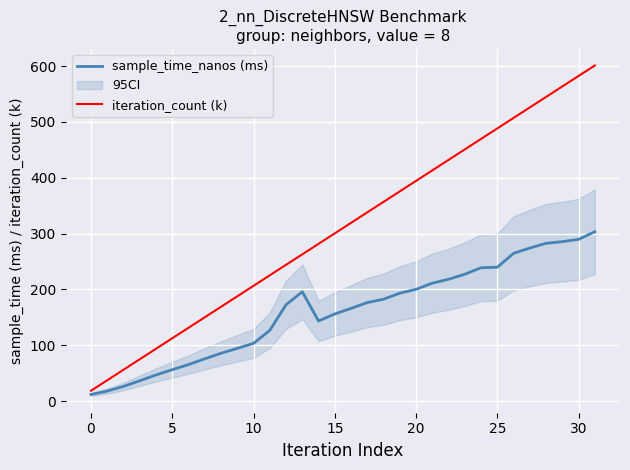

In sample_time_nanos (ms), how many points are higher than both neighbors (excluding endpoints)?

1